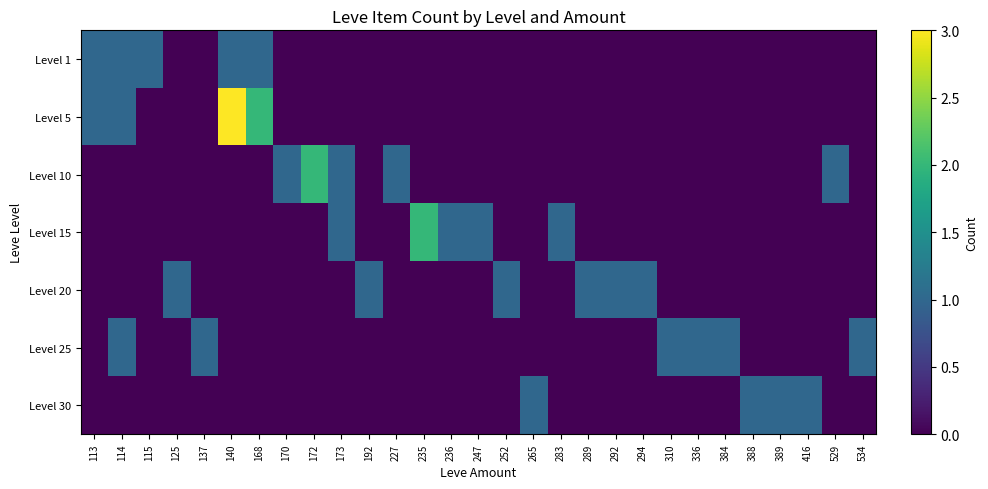

Which category has the lowest value across all series?

125